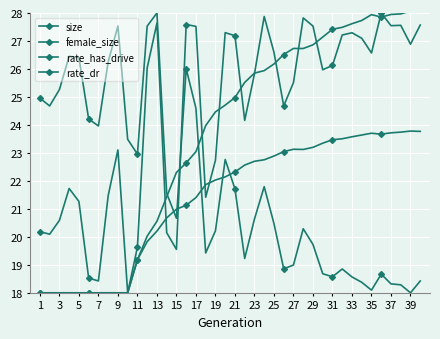

How many lines are shown in the chart?

4